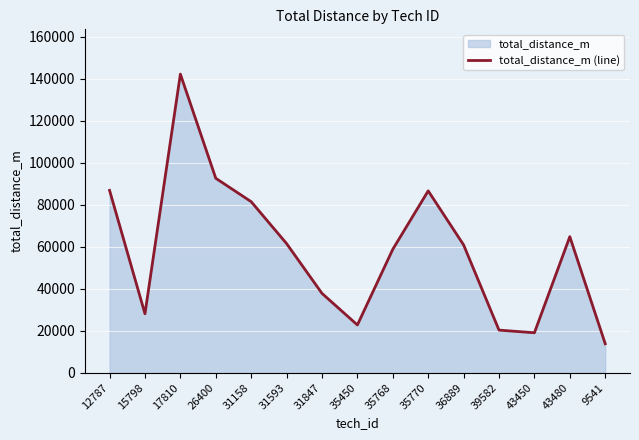

Where is the data nearest to the value 77976?

31158